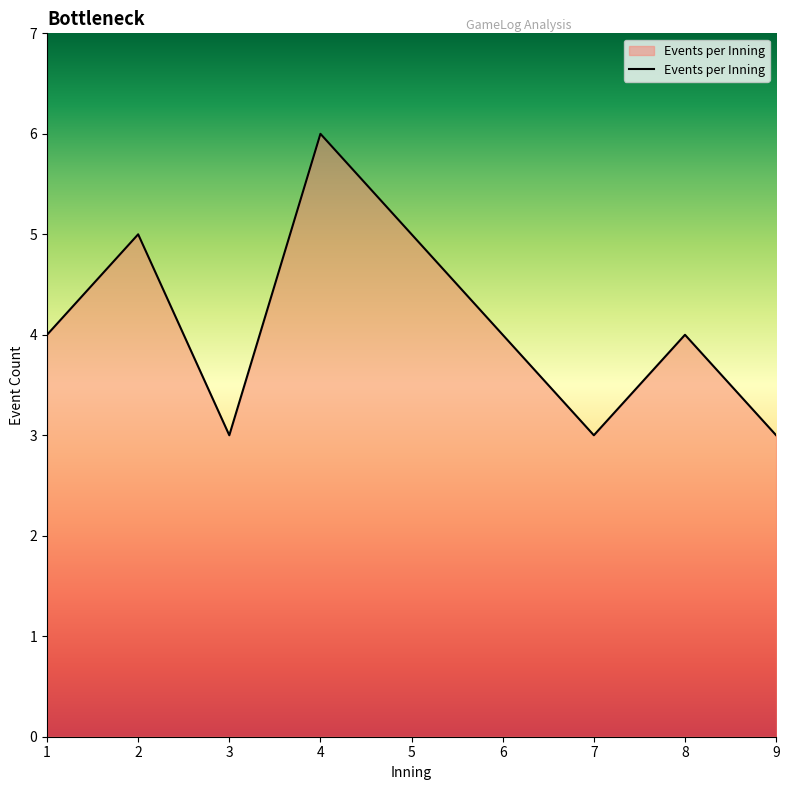

What is the approximate value at 9?

3